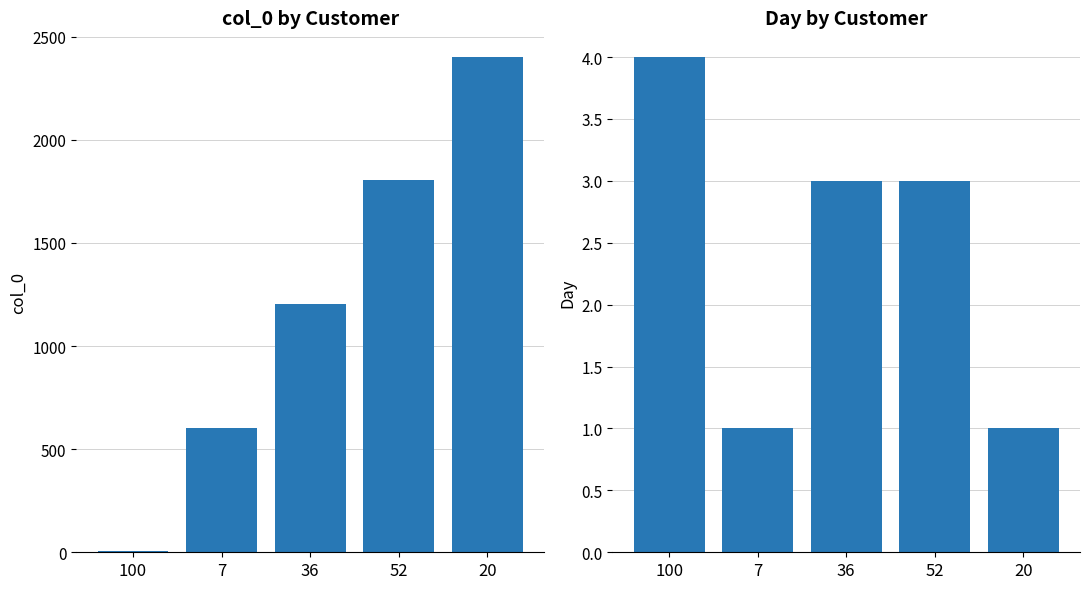

Which series changed the most between 100 and 20?

col_0